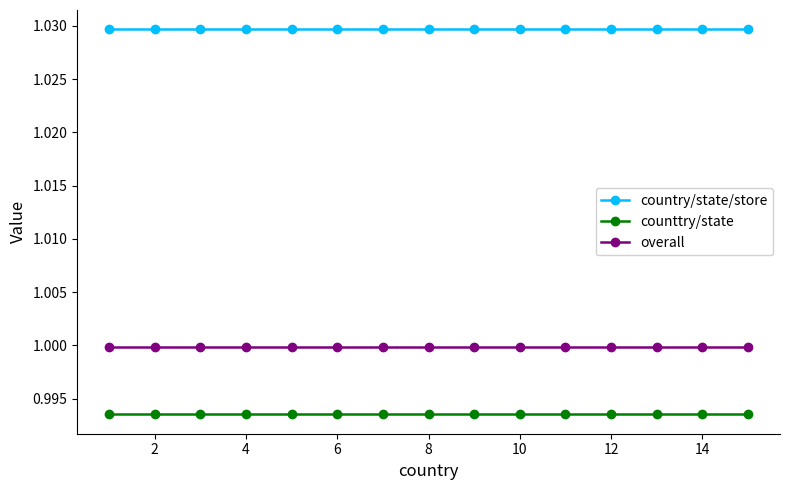

Rank the series by their average value, from lowest to highest.

counttry/state, overall, country/state/store